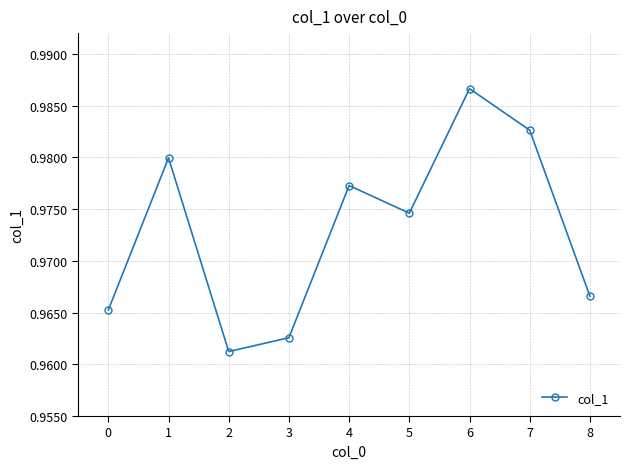

Rank the categories by value from lowest to highest.

2, 3, 0, 8, 5, 4, 1, 7, 6